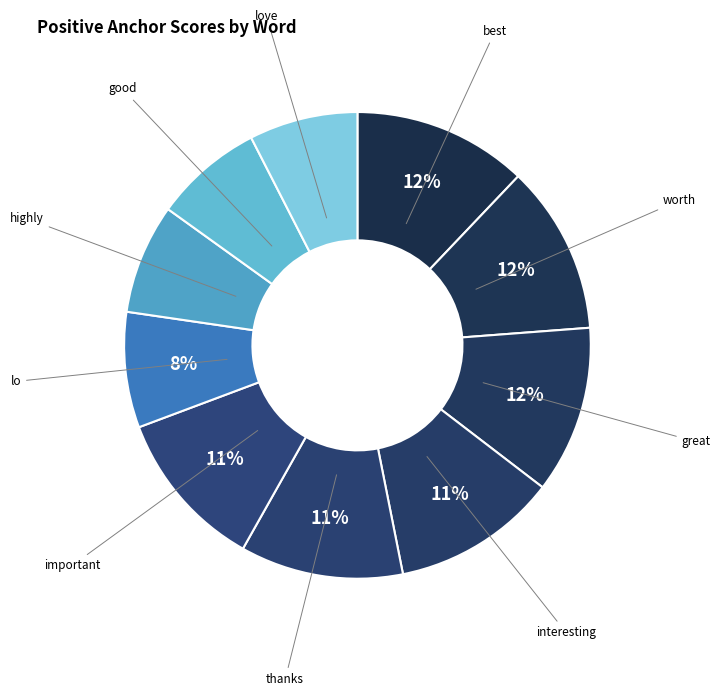

Rank the categories by value from lowest to highest.

love, good, highly, lo, important, thanks, interesting, great, worth, best